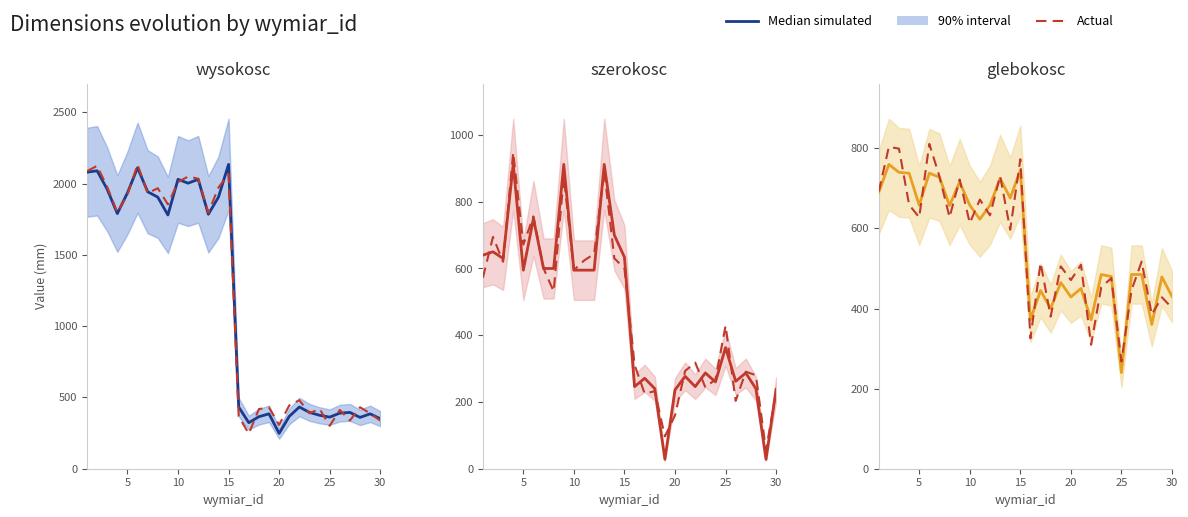

Between 24 and 12, which is larger?

12